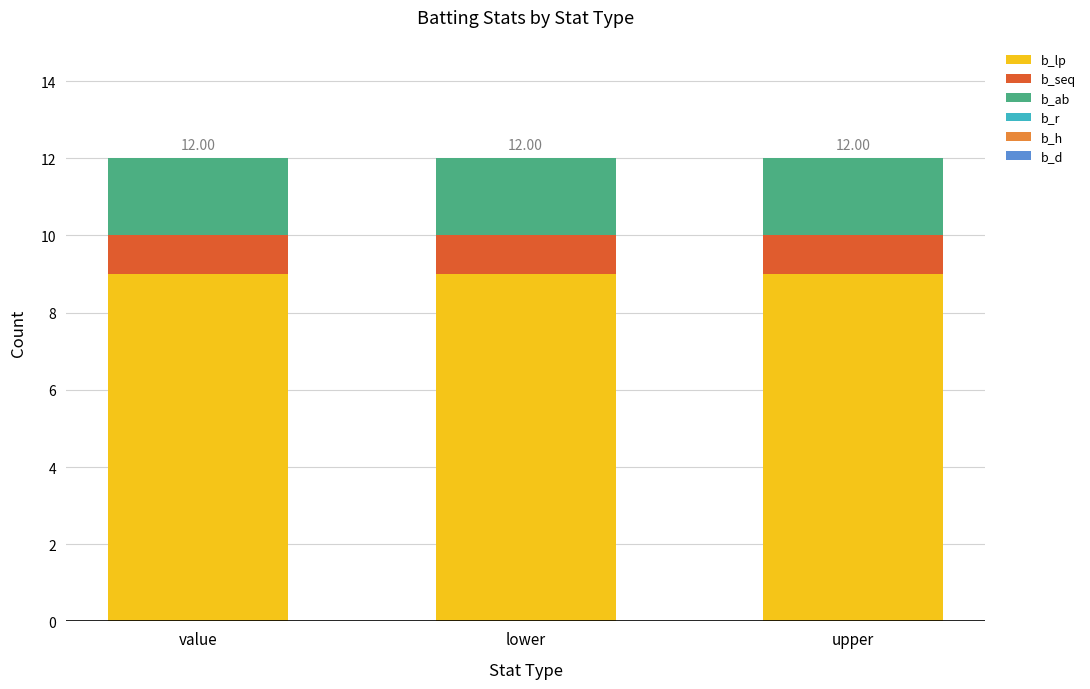

What is the total value across all series at value?

12